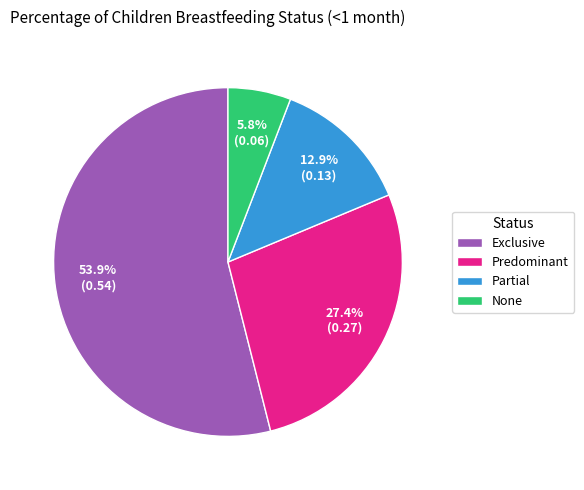

Combined, do Exclusive and Partial account for over 50%?

Yes